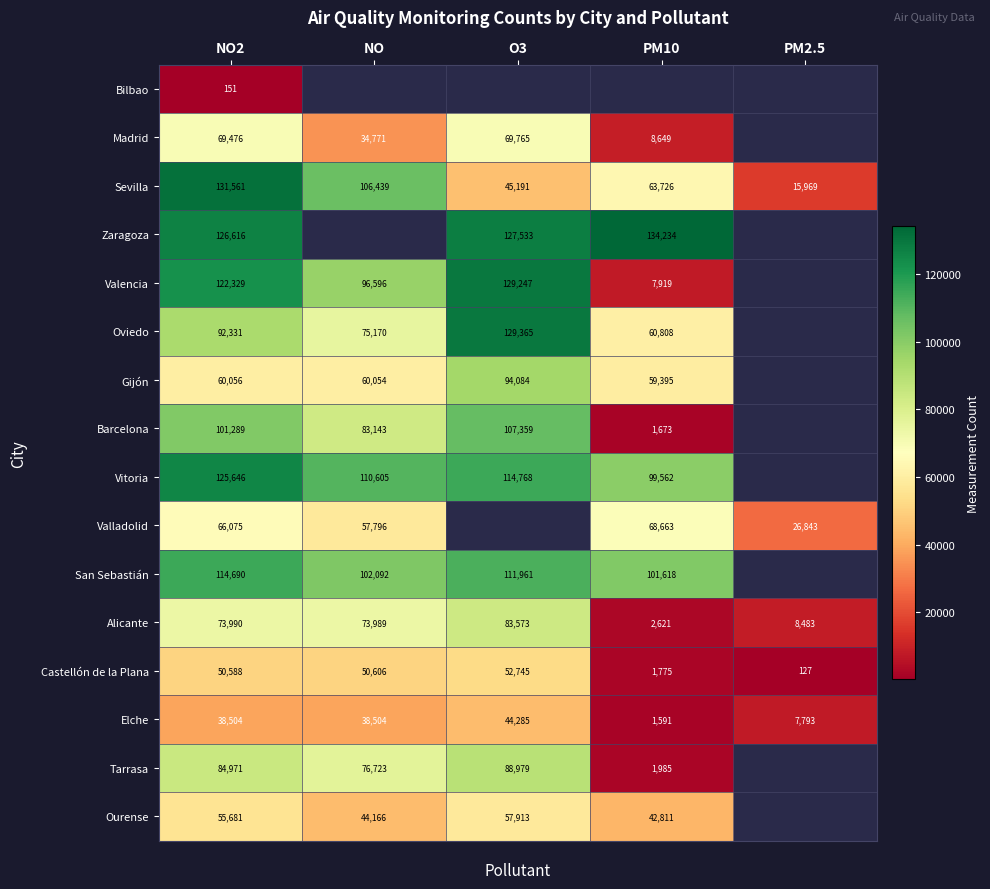

The Oviedo series shows 90953 at PM10. True or false?

False